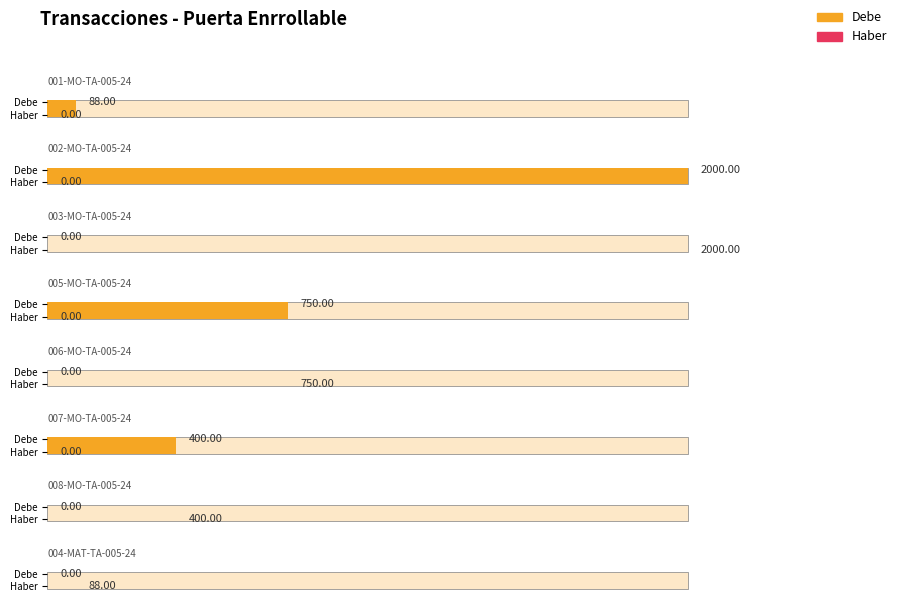

What is the total value across all series at 004-MAT-TA-005-24?

88